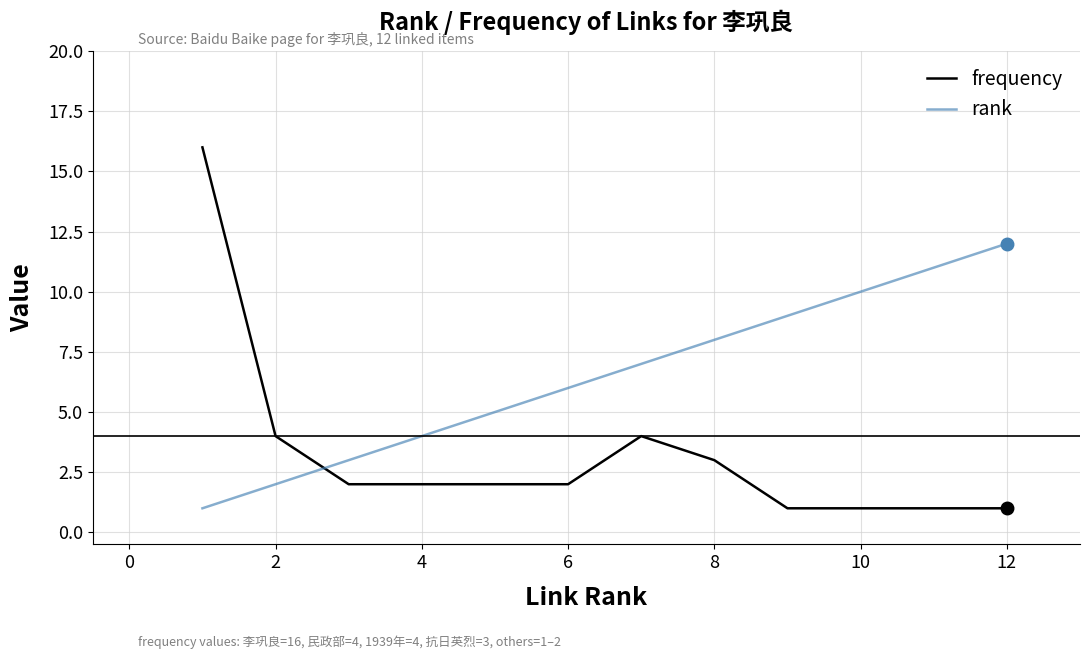

What is the minimum value for frequency?

1